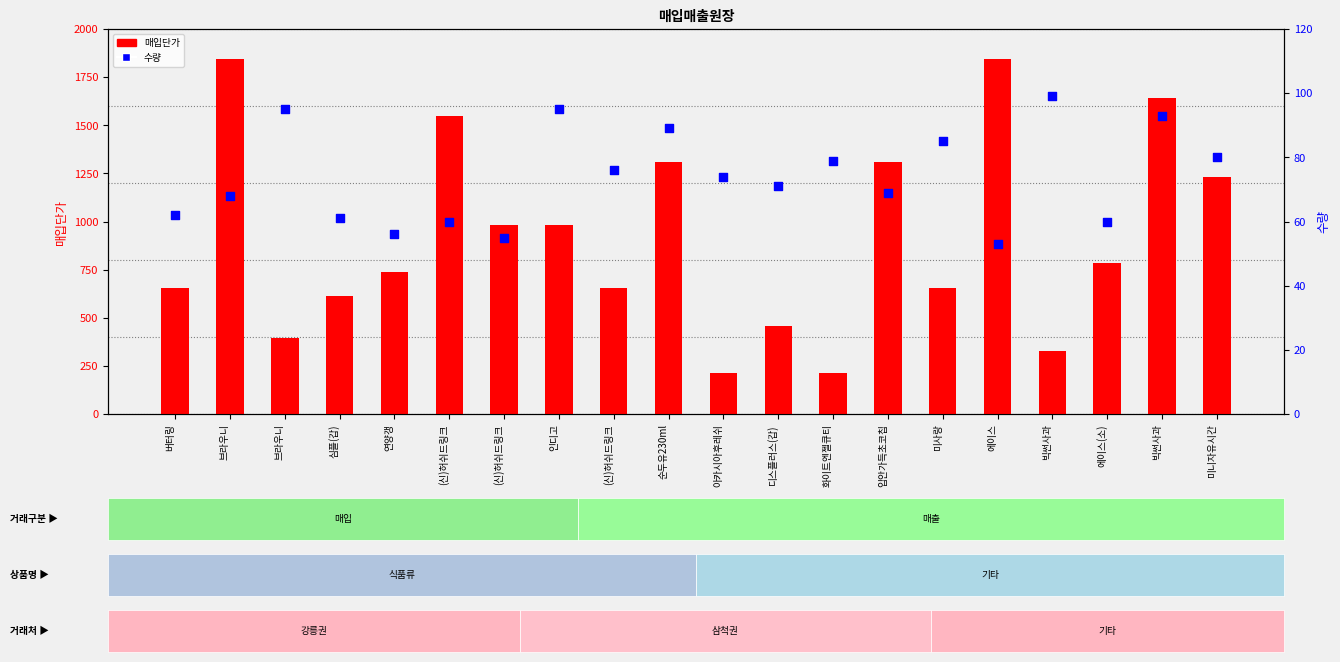

Which series has the largest total across all categories?

매입단가